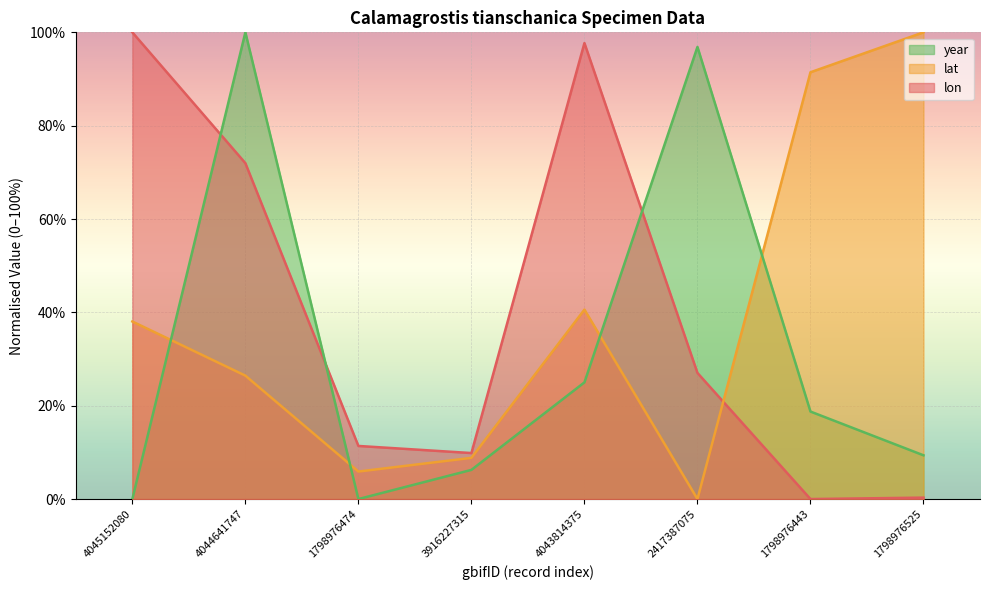

What position from the right is 1798976525?

1